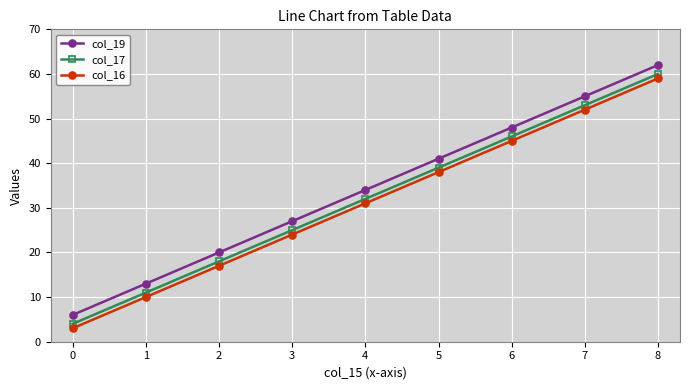

Is it true that col_17 equals 32 at 2?

False